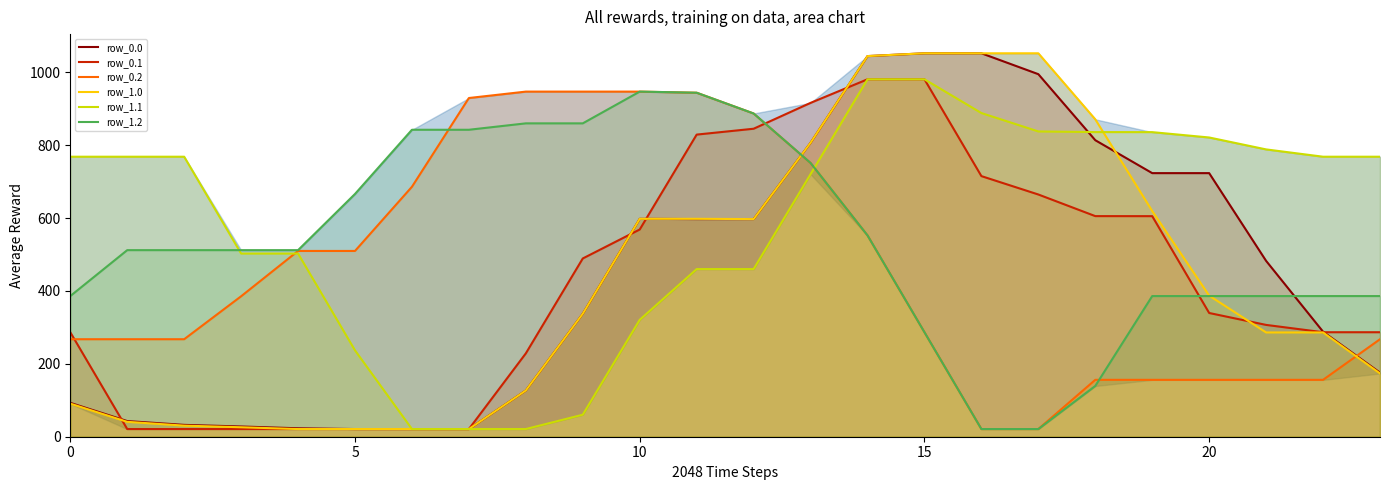

Which category has the highest value in the row_1.0 series?

15